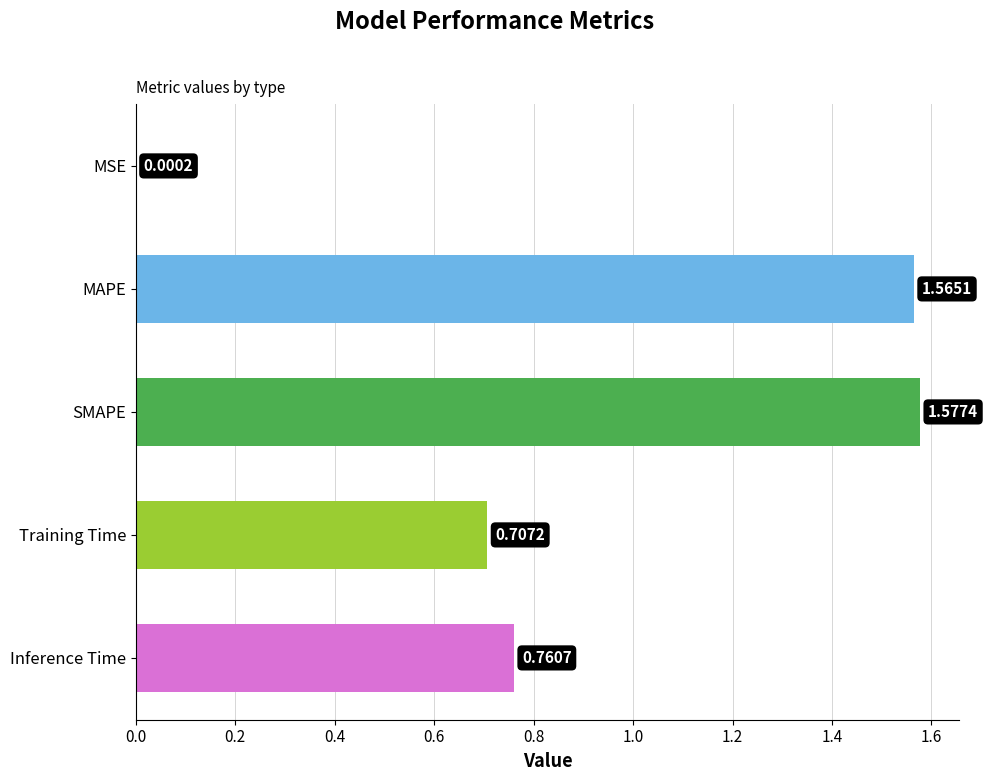

Which has a higher value, MSE or SMAPE?

SMAPE